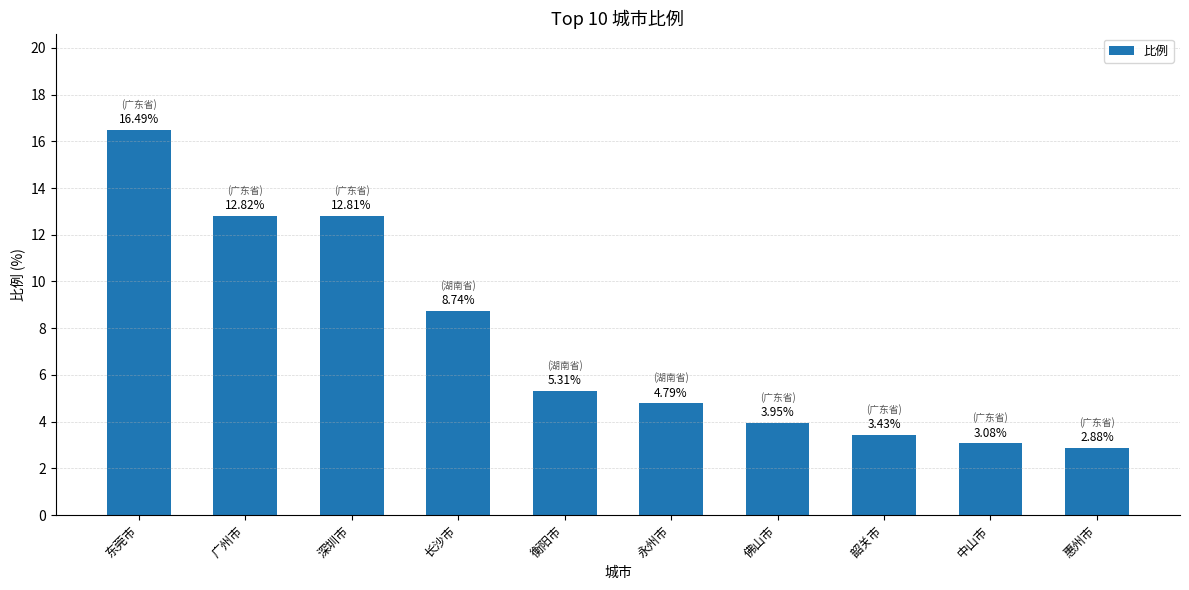

Are the bars horizontal?

No